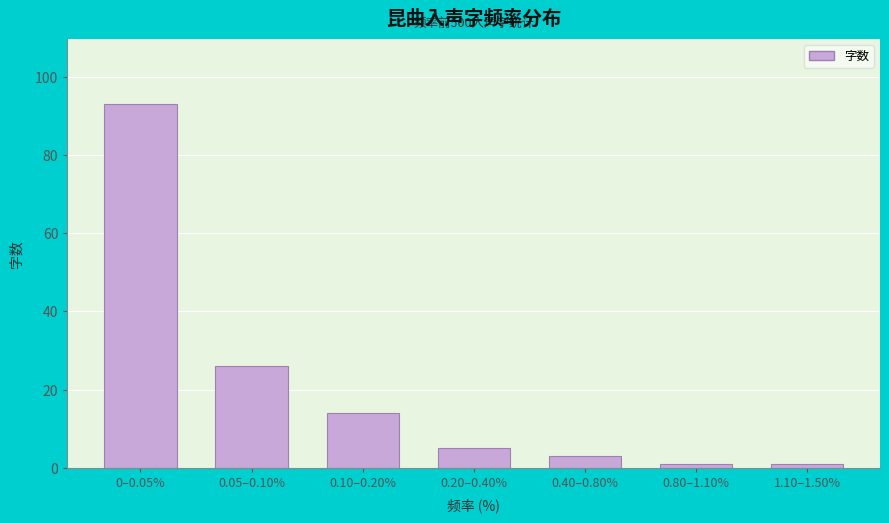

Reading left to right, transcribe all the data shown in this chart.

0–0.05%=93	0.05–0.10%=26	0.10–0.20%=14	0.20–0.40%=5	0.40–0.80%=3	0.80–1.10%=1	1.10–1.50%=1